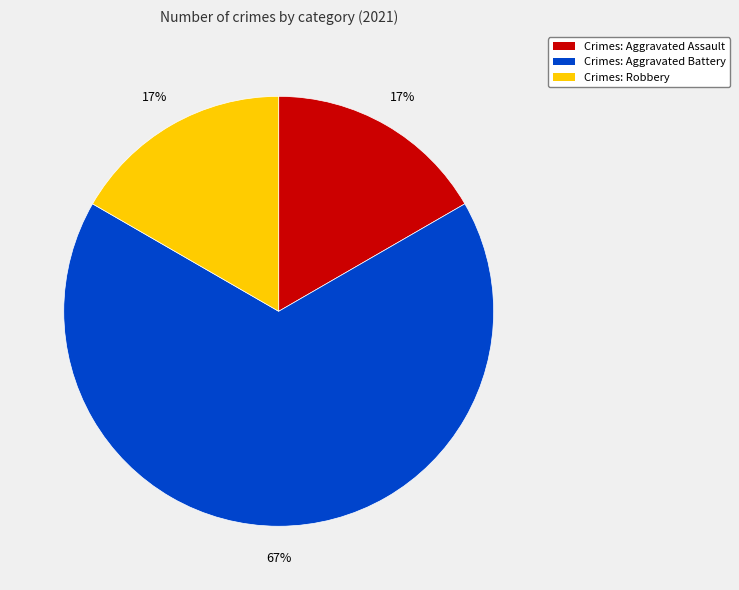

How many segments does this pie chart have?

3